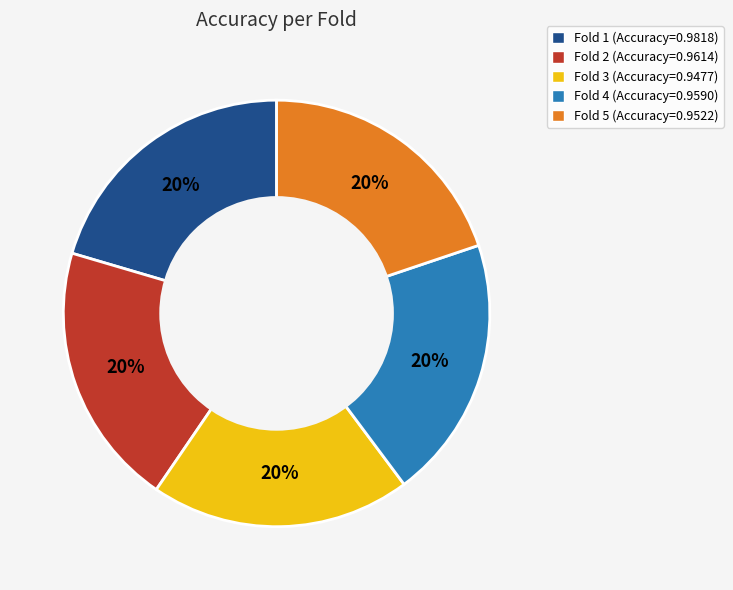

To the nearest percent, what portion does Fold 5 represent?

20%